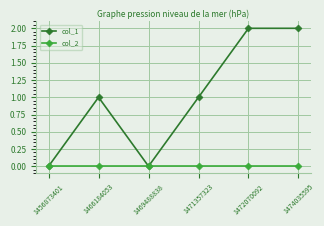

Which series has the largest total across all categories?

col_1